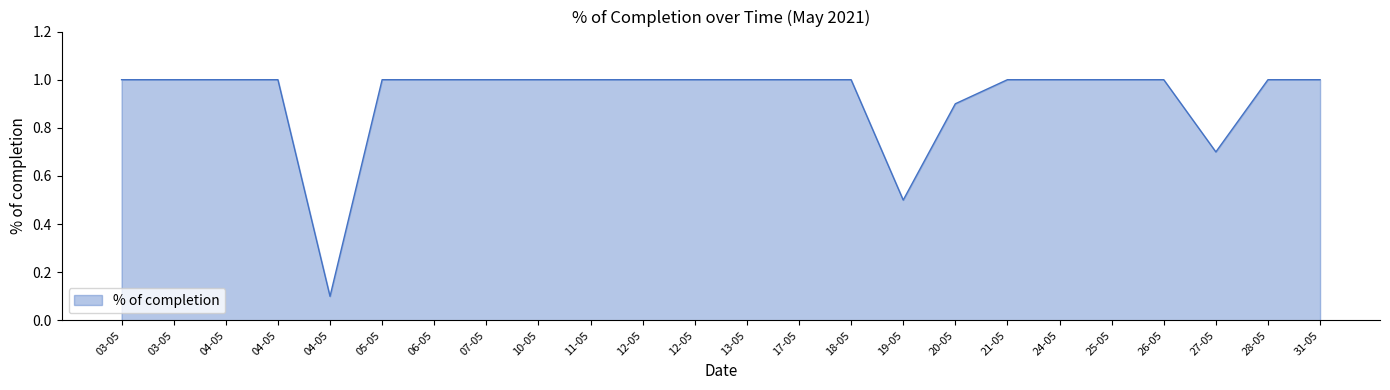

Approximately how many times larger is the value at 31-05 compared to 10-05?

1.0